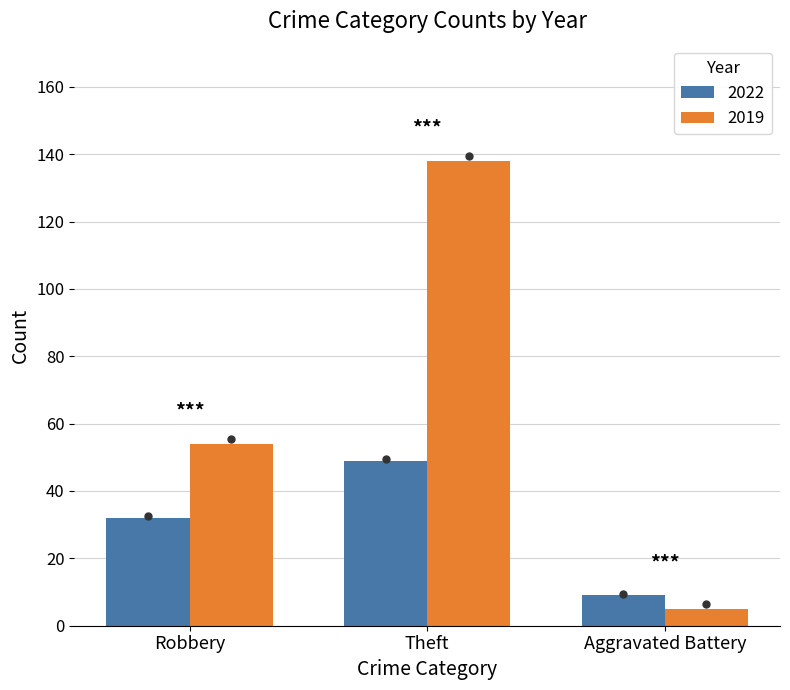

What is the label of the 2nd bar from the left?

Theft